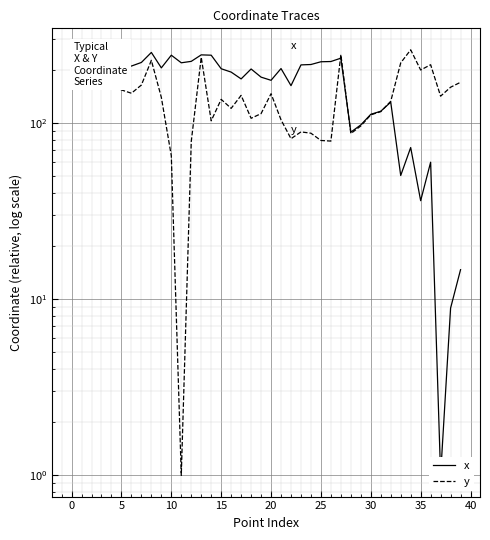

Count the number of data series in this chart.

2